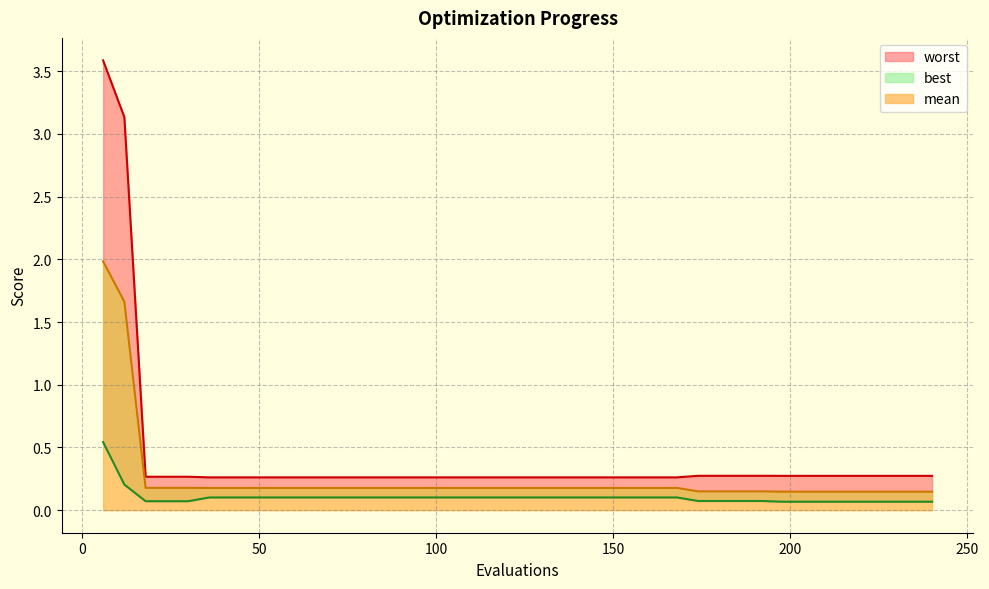

Which series has the largest range (max minus min)?

worst